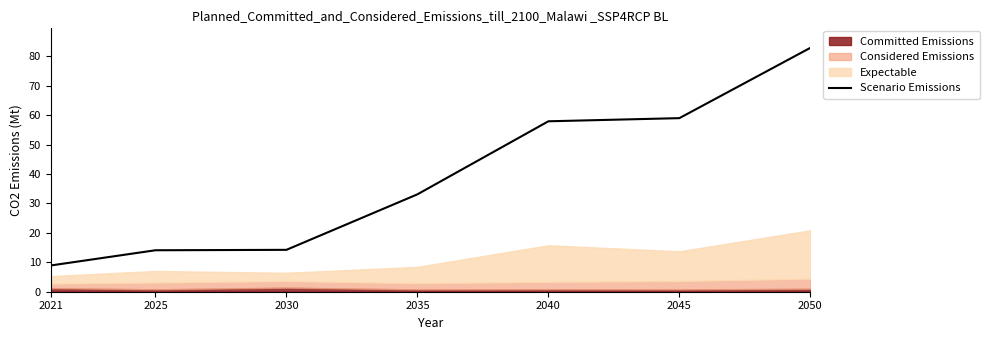

What is the change in value from 2021 to 2035?

+24.2